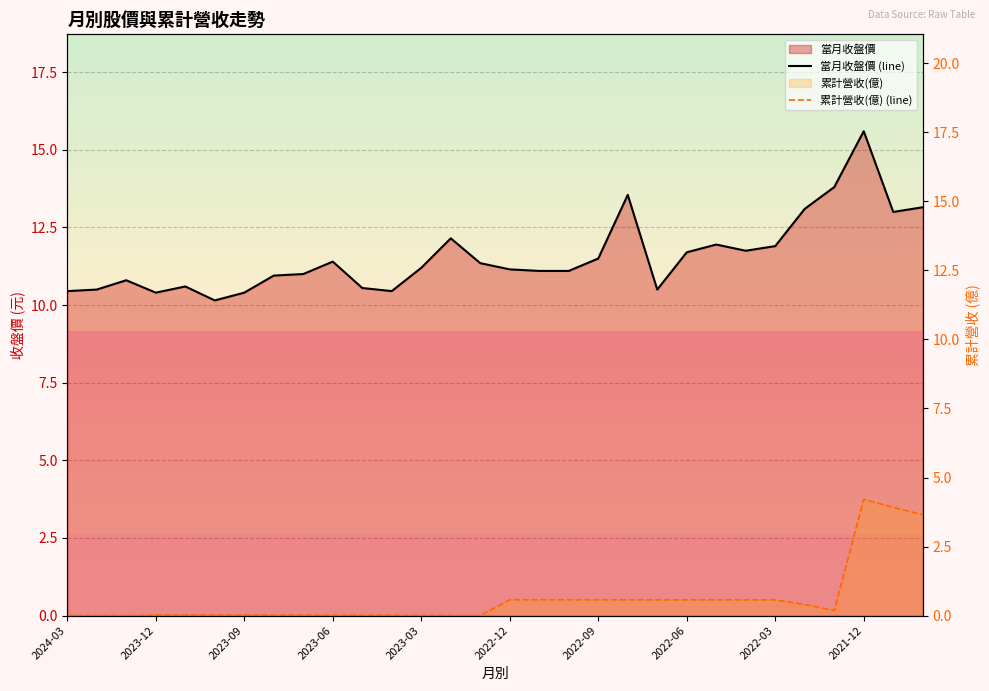

What is the difference between the maximum and minimum values in the 當月收盤價 (line) series?

5.4